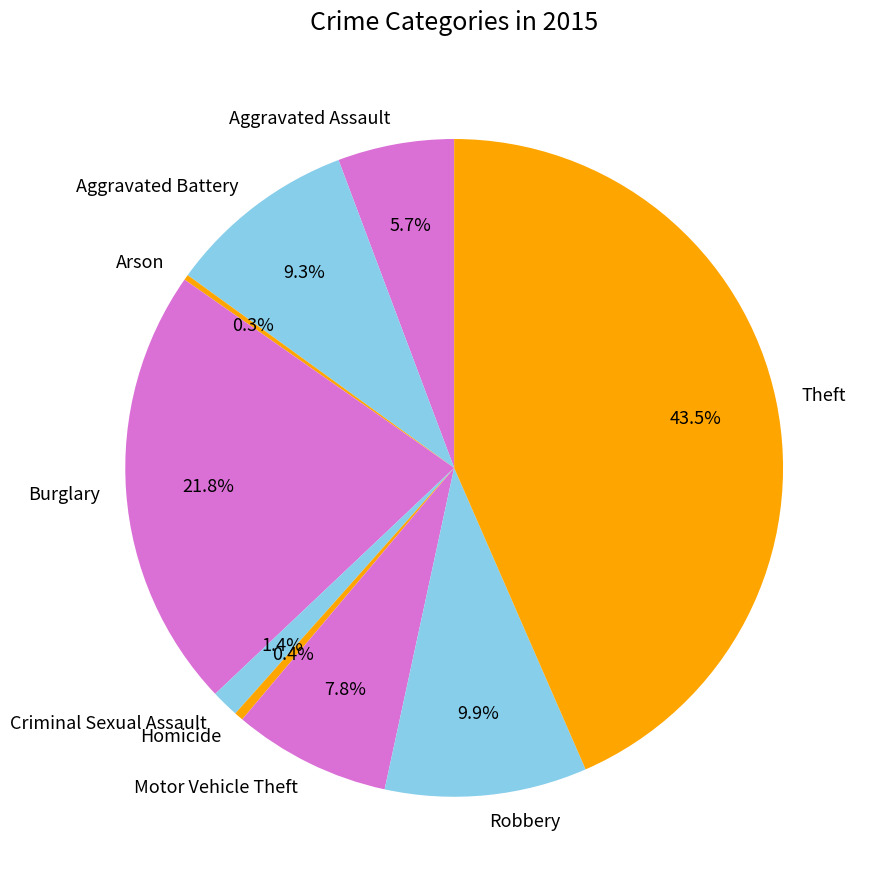

What is the ratio of the value at Theft to the value at Burglary?

2.0